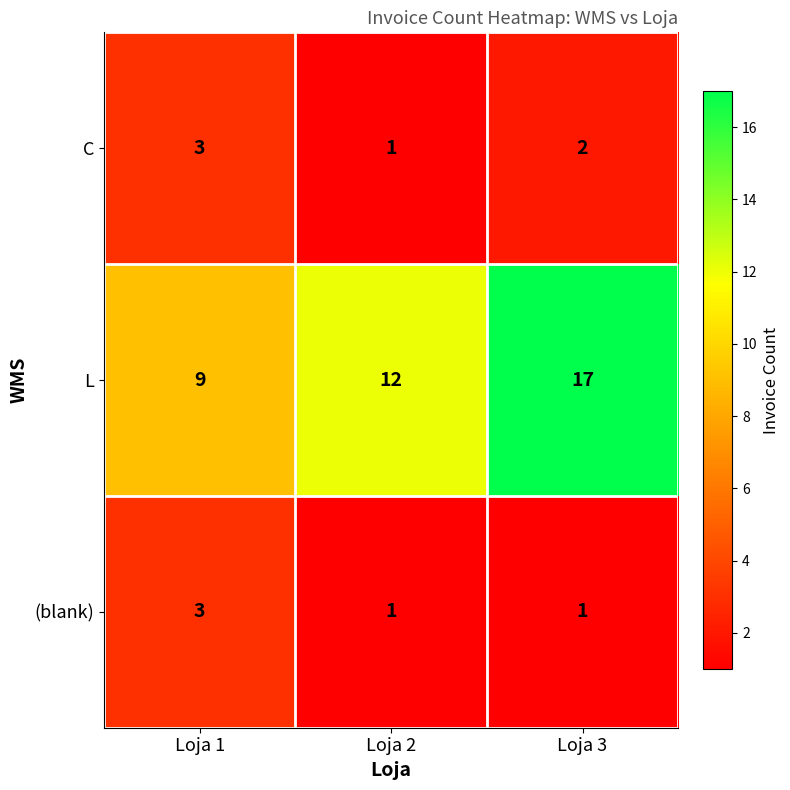

At how many categories does at least one series exceed 16?

1